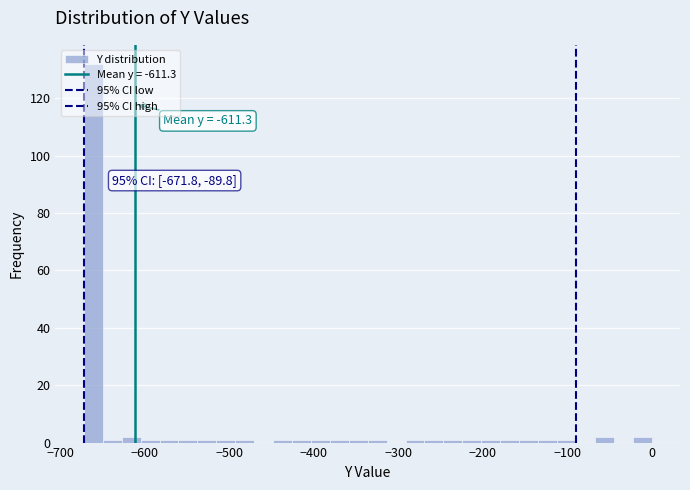

Around what value on the x-axis is the tallest bar? Give the approximate position of its centre, as read against the axis.

-660